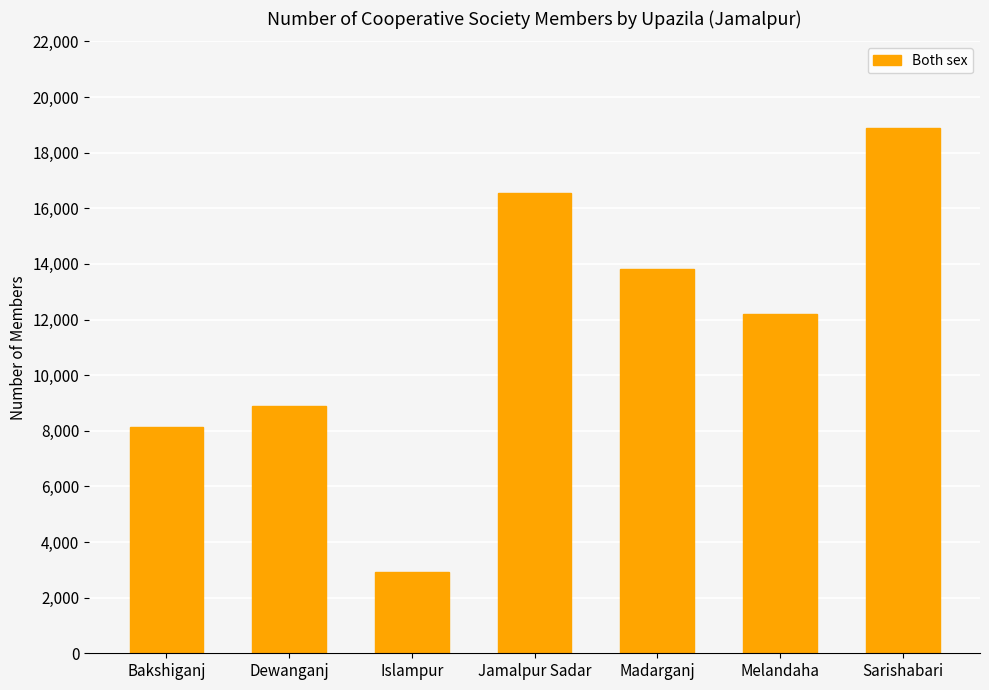

Between Sarishabari and Bakshiganj, which is larger?

Sarishabari